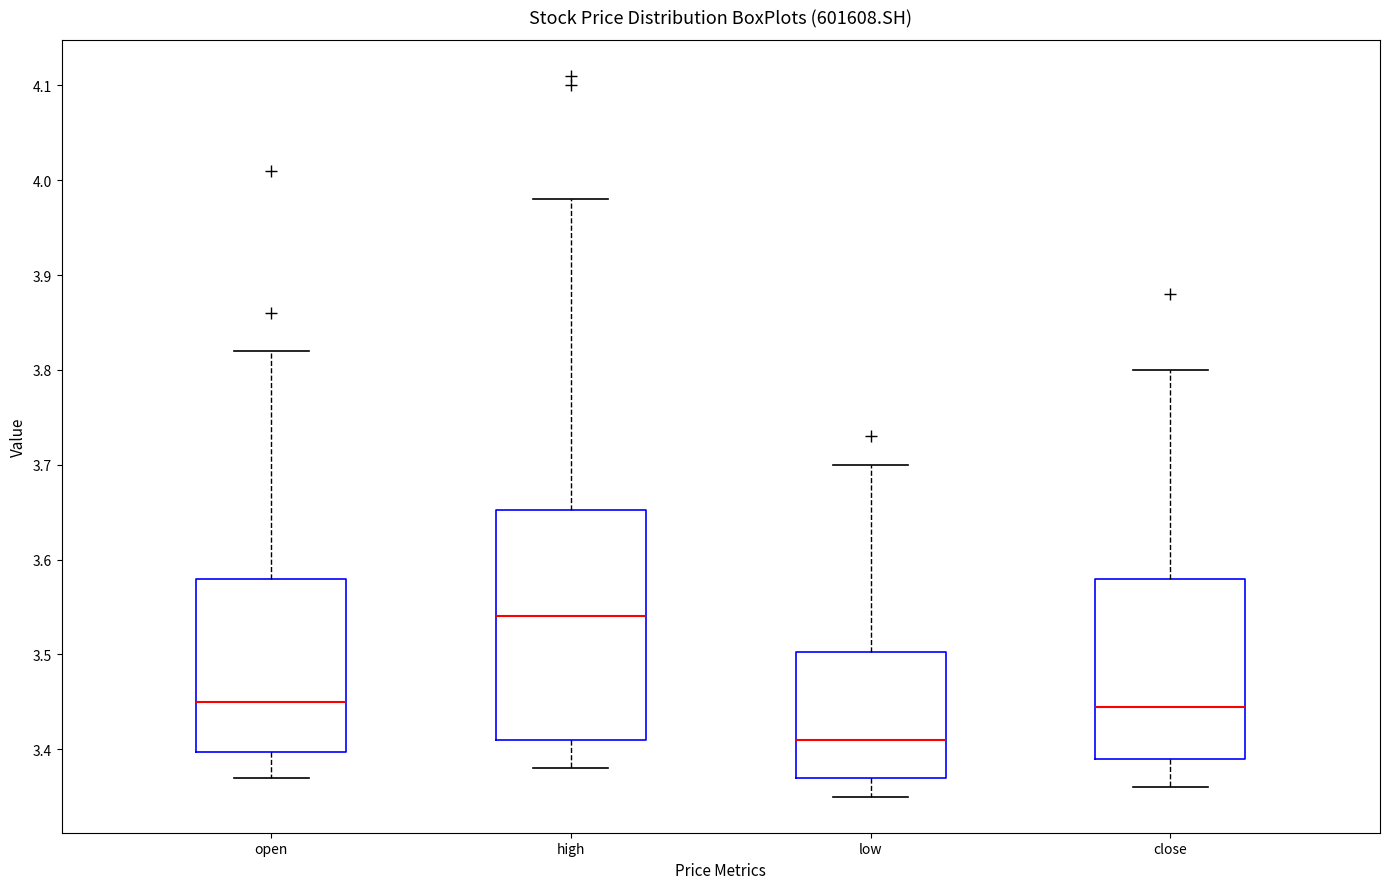

Where does the lower whisker of the box for close end on the y-axis? The values are not printed on the chart, so give them approximately, as read against the axis.

3.36